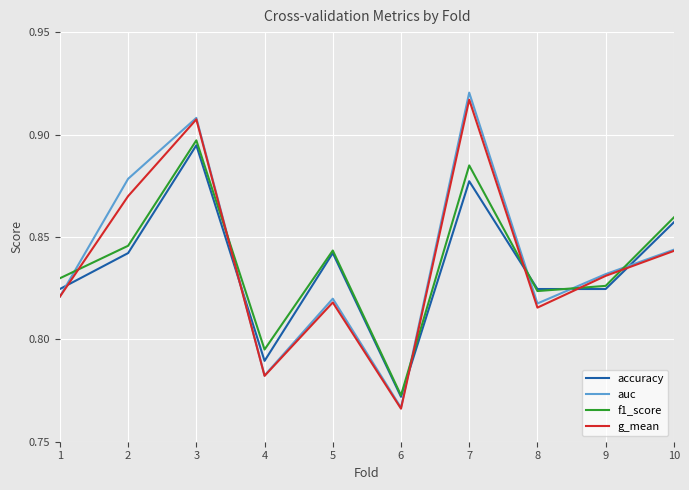

Which category has the lowest value in the auc series?

6